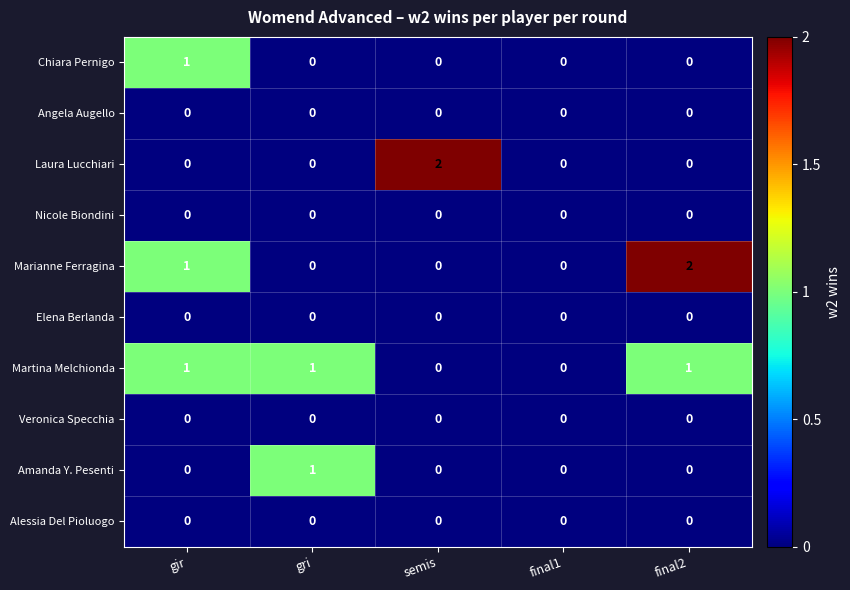

Which category has the highest value in the Chiara Pernigo series?

gir